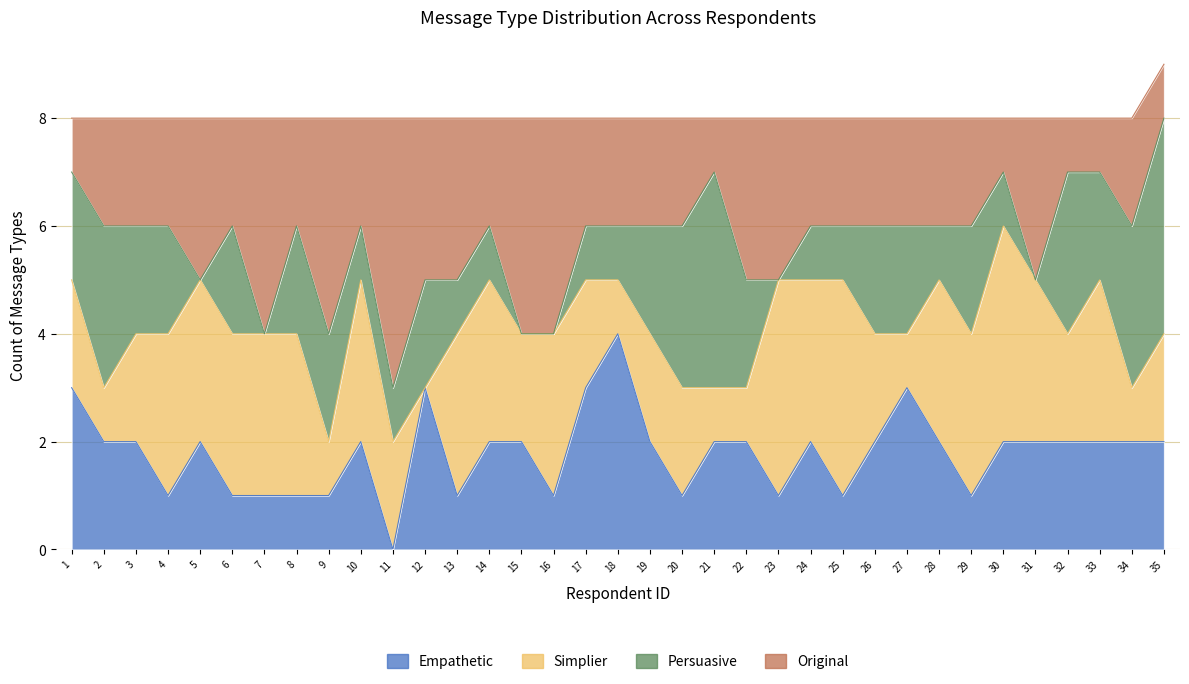

At which category does the chart reach its peak across all series?

35